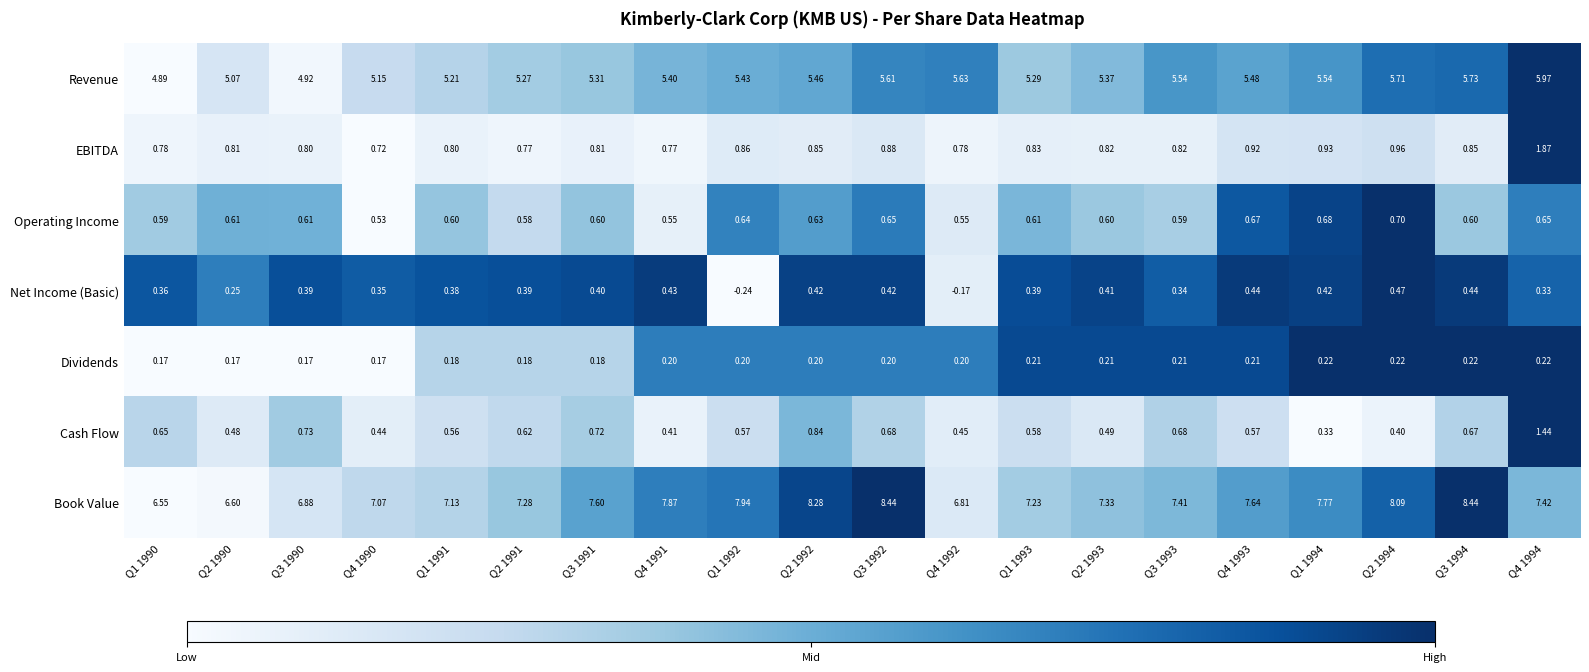

How many series are shown in this chart?

7